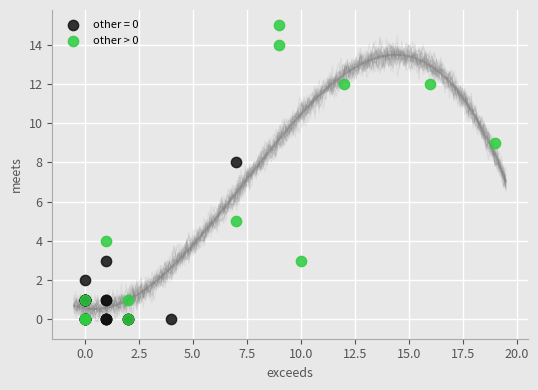

Which series reaches the maximum Y coordinate?

other > 0